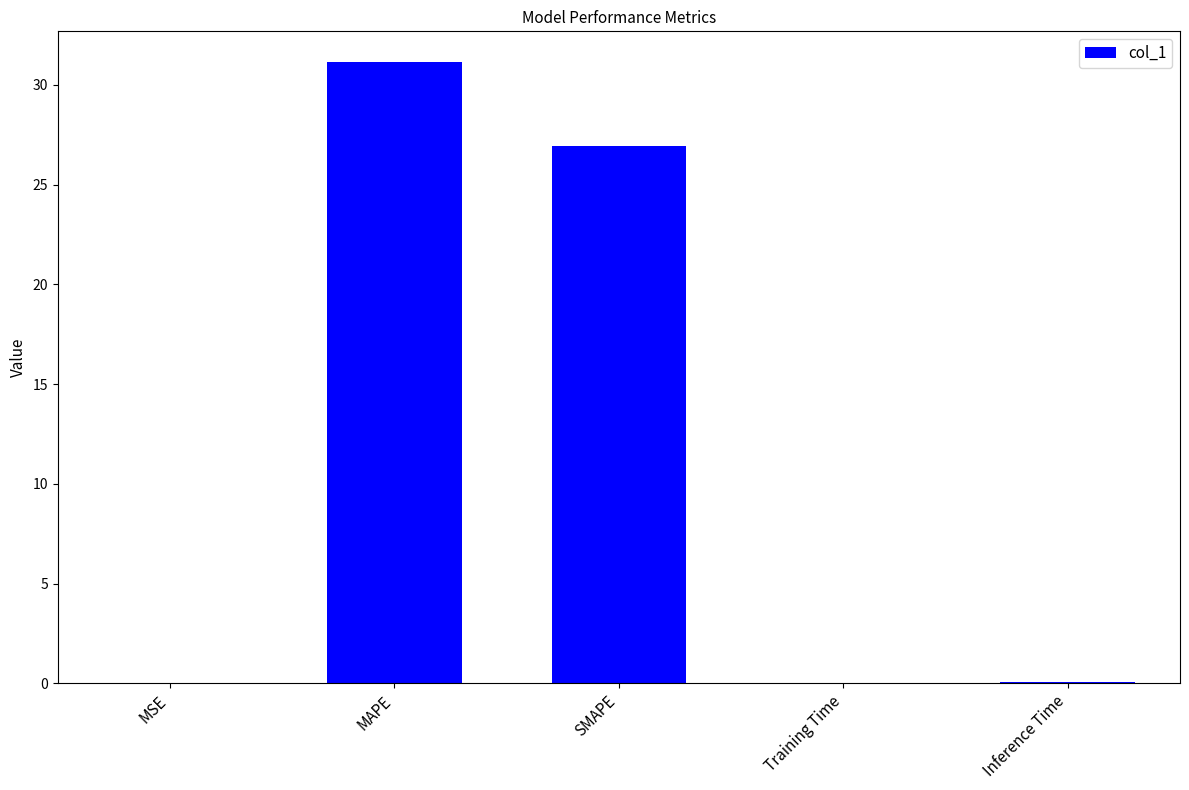

The value at MAPE is 31.1. True or false?

True